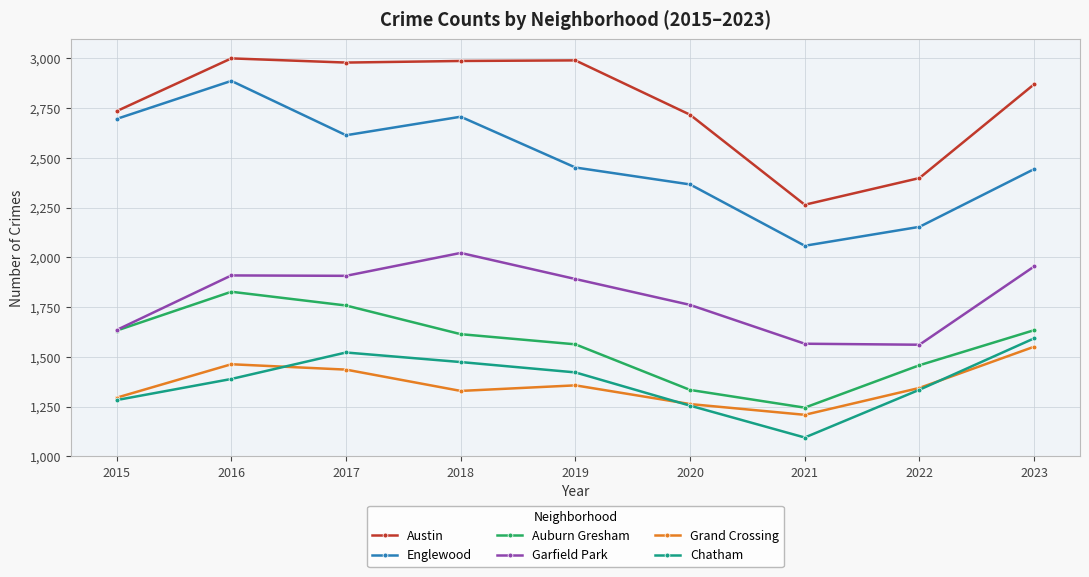

Where is the first local minimum for Auburn Gresham?

2021